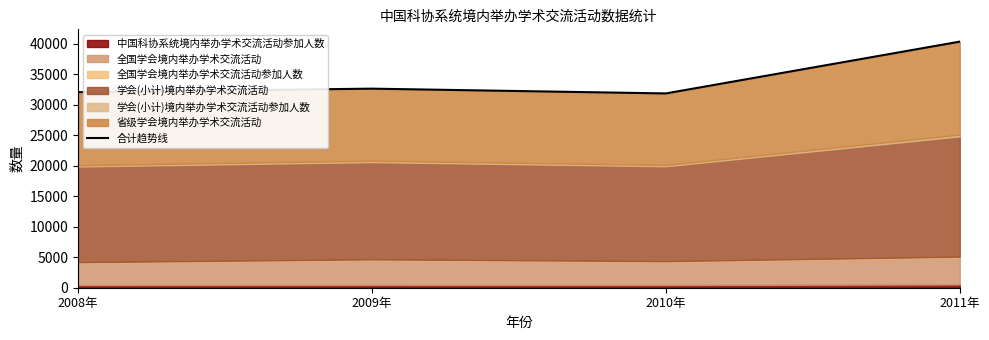

What is the label of the 4th point from the left?

2011年